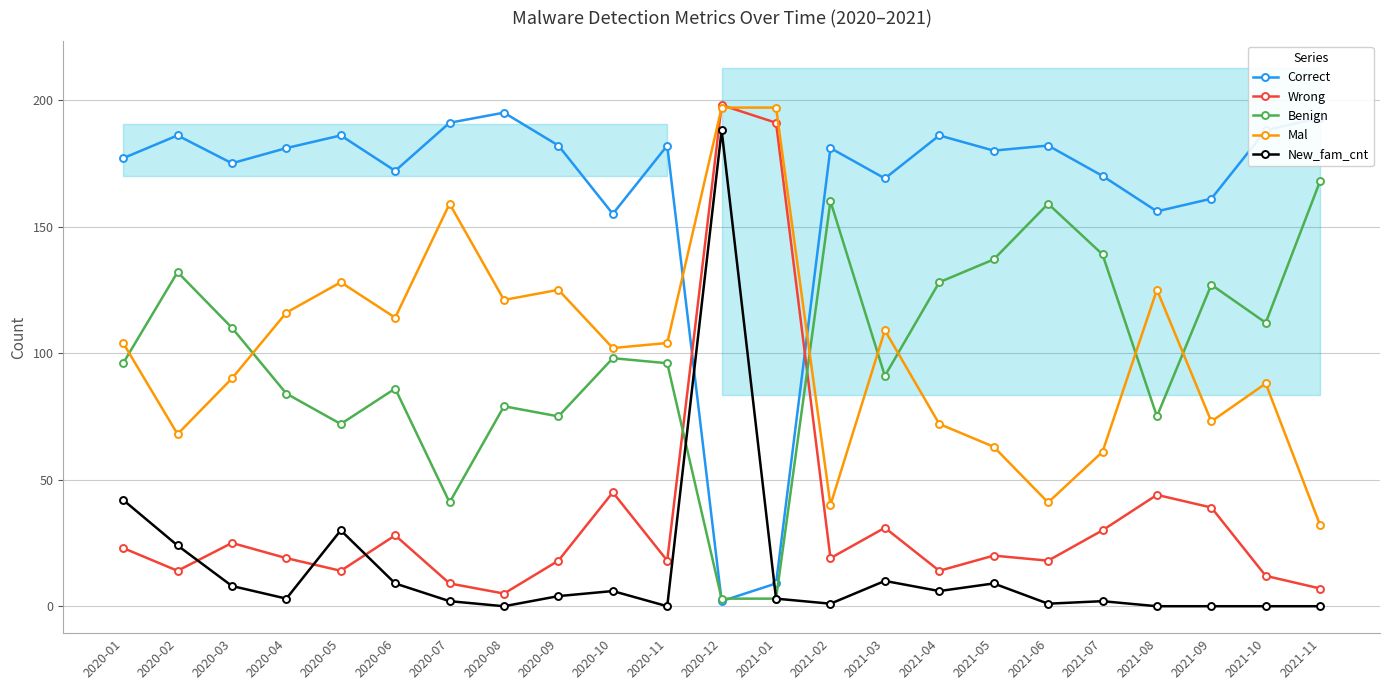

What is the sum of the Mal values at 2020-05 and 2020-10?

230